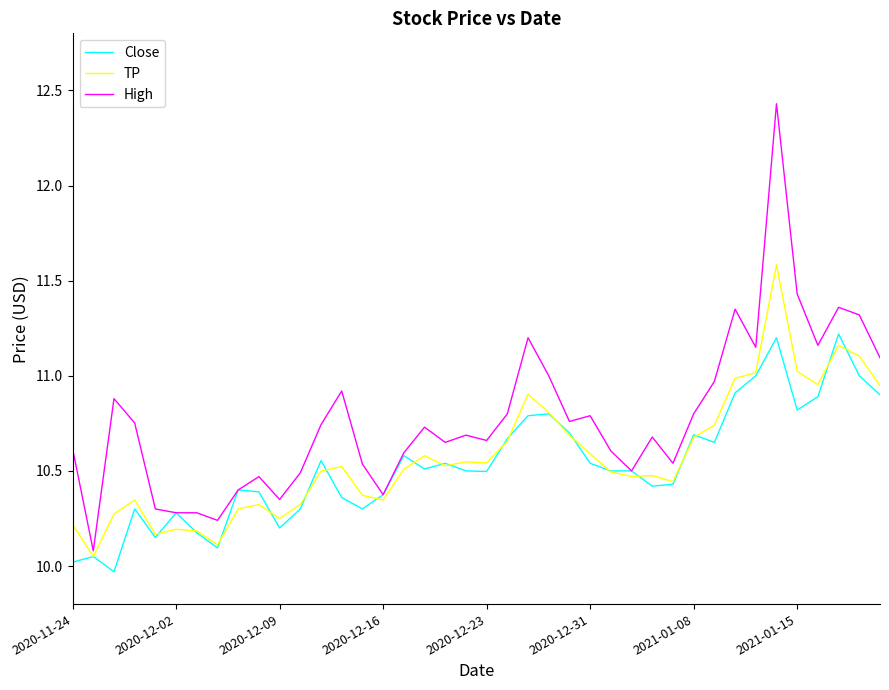

List the series in order of their peak value, highest first.

High, TP, Close